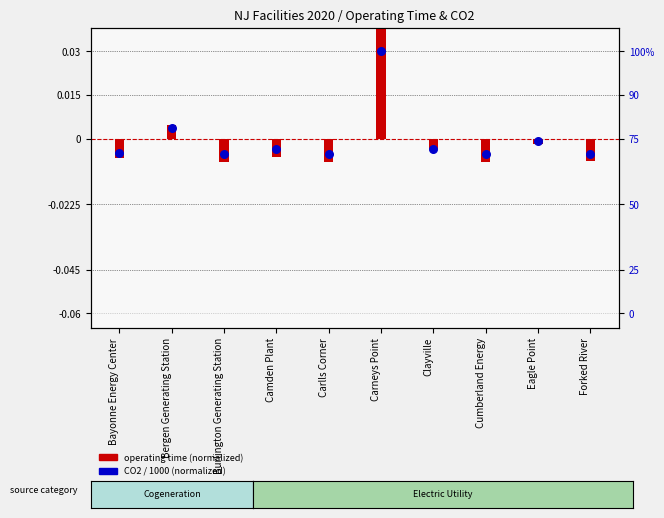

At which category is the sum across all series the highest?

Carneys Point